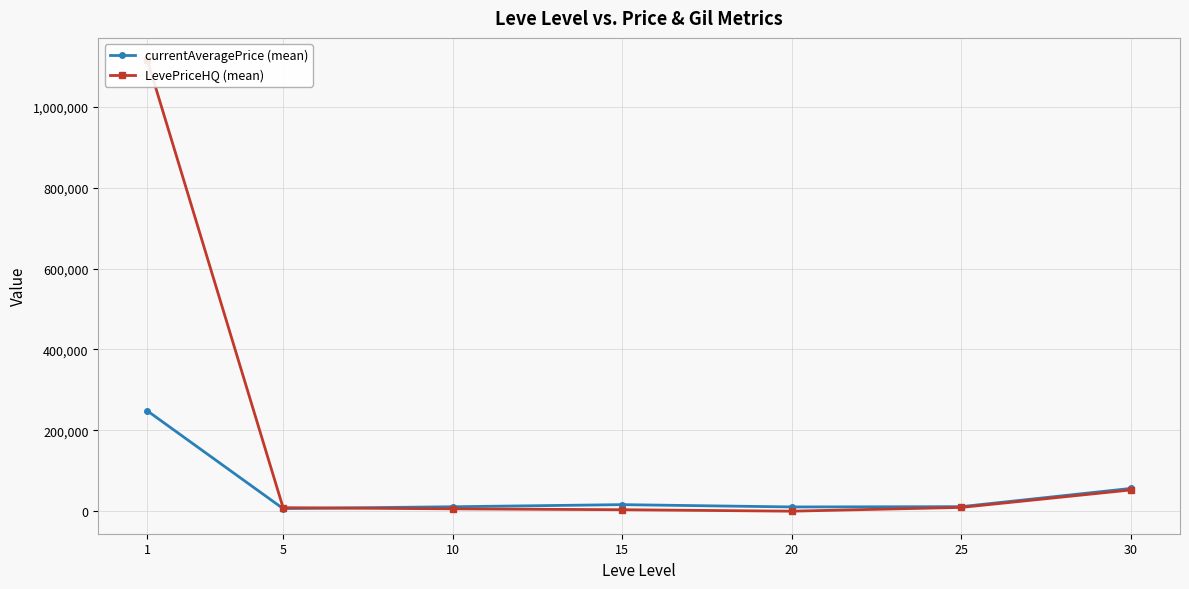

What is the spread (max minus min) of values at 20?

10500.0